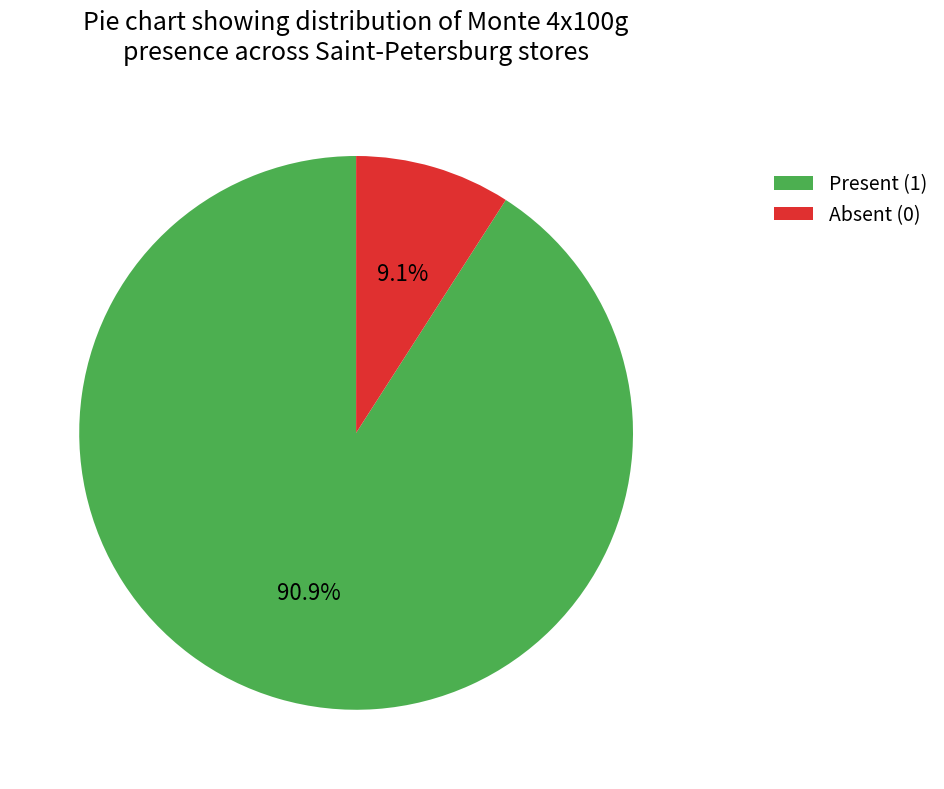

Which has a higher value, Present (1) or Absent (0)?

Present (1)